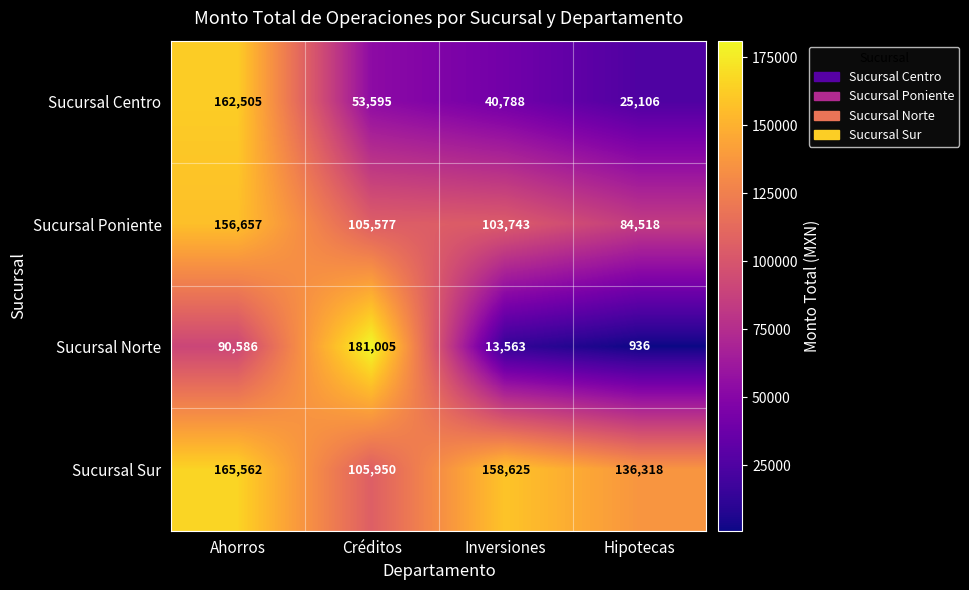

Which series has the largest range (max minus min)?

Sucursal Norte